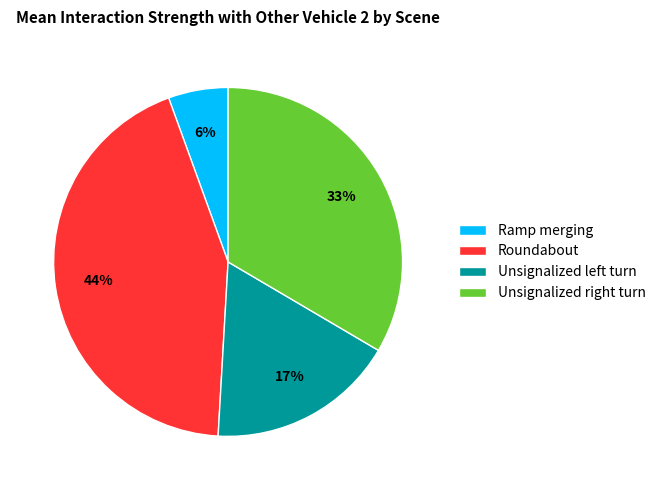

What is the smallest slice in the pie chart?

Ramp merging